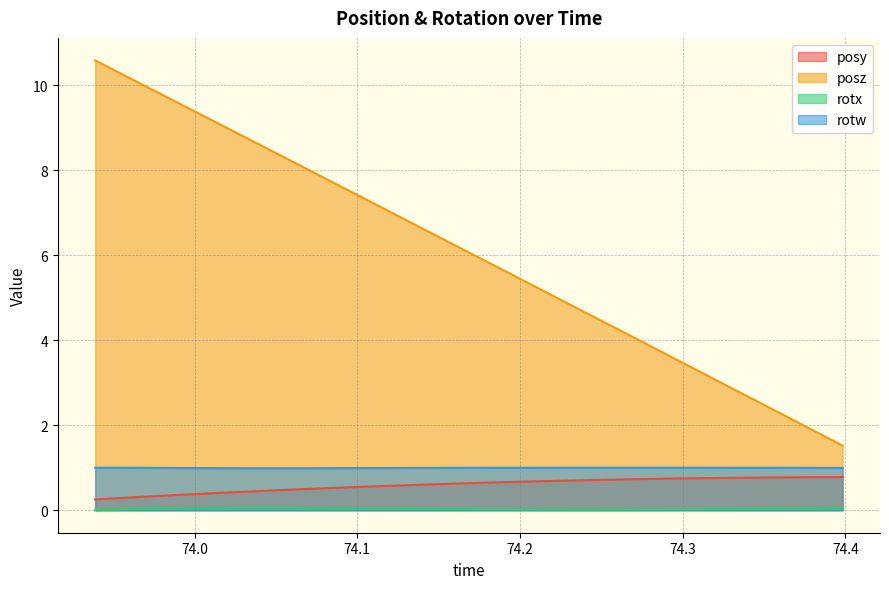

At 74.04994, list the series in order from largest to smallest.

posz, rotw, posy, rotx